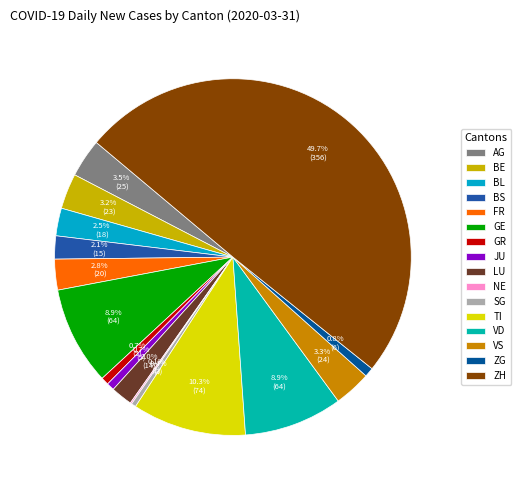

What portion of the pie excludes LU?

98.0%